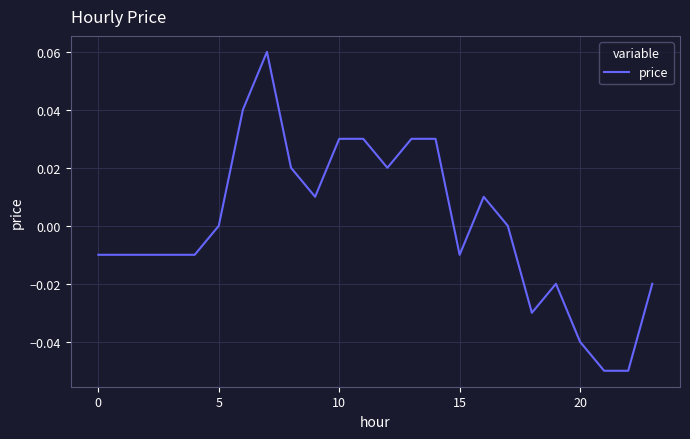

How many lines are shown in the chart?

1